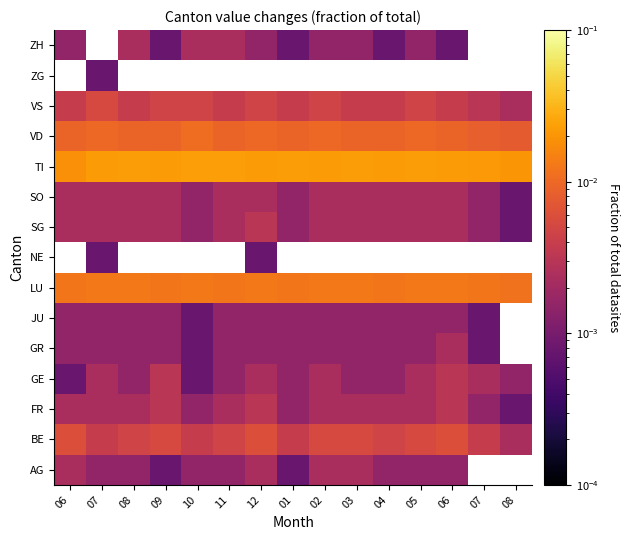

What is the total value across all series at 08?

0.1